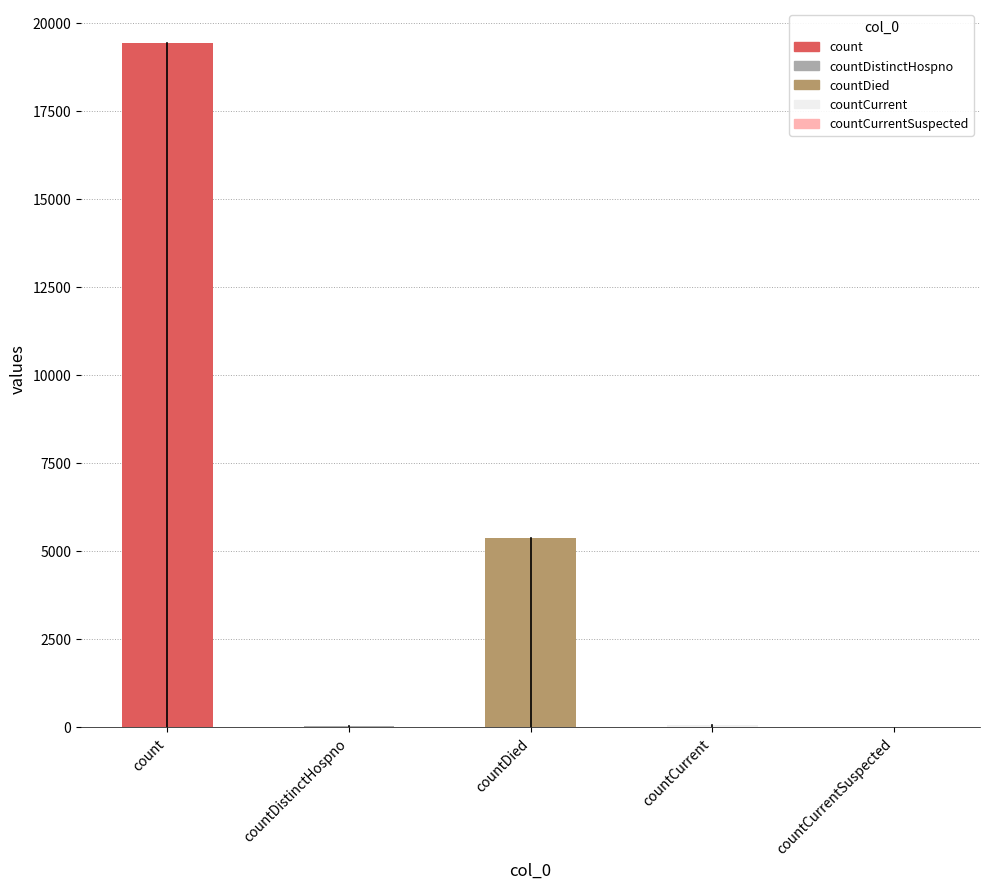

What is the greatest value displayed?

19420